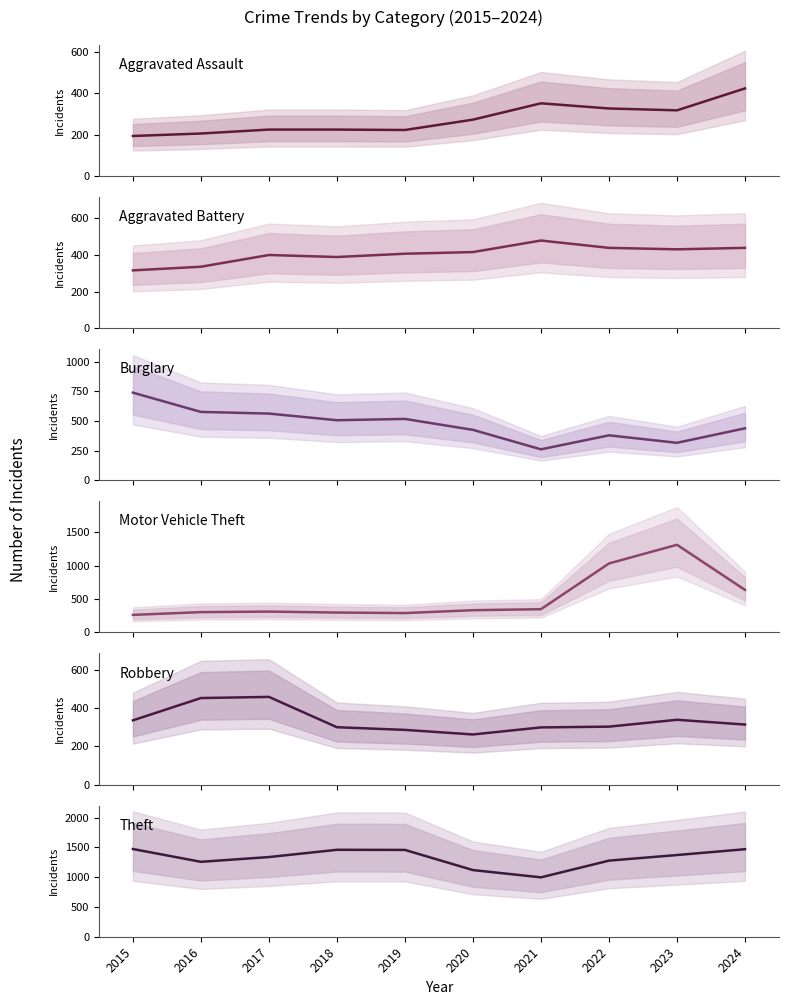

What is the difference between the Aggravated Assault values at 2019 and 2016?

17